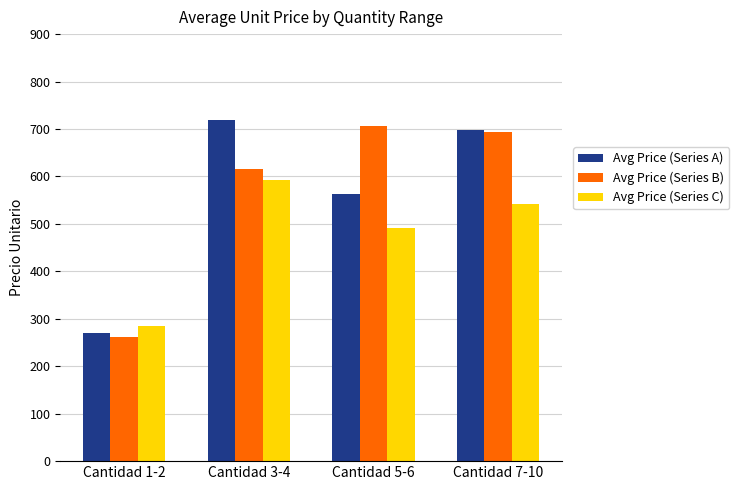

What is the total value across all series at Cantidad 3-4?

1927.3